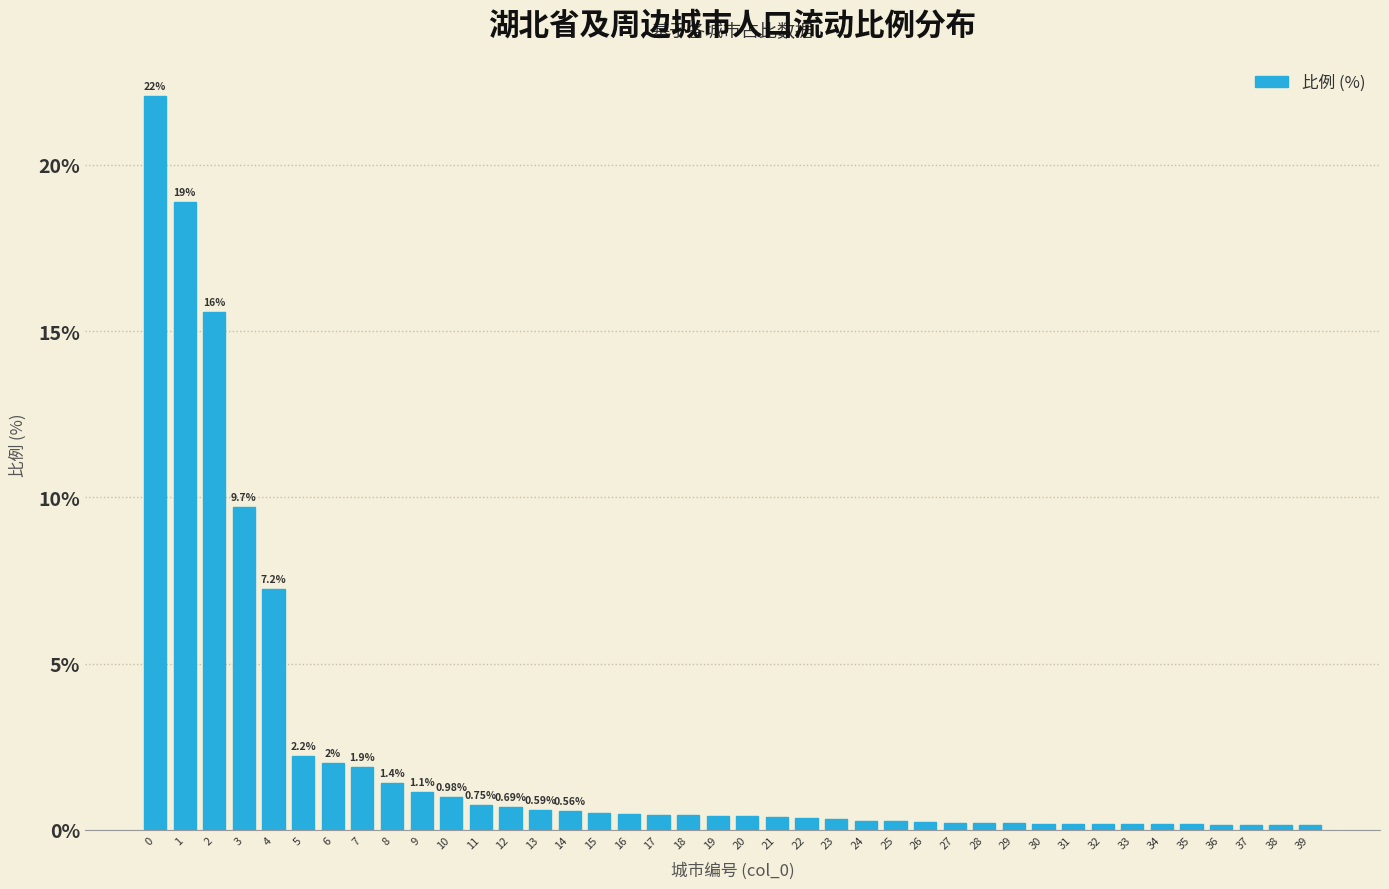

What is the average value?

2.3